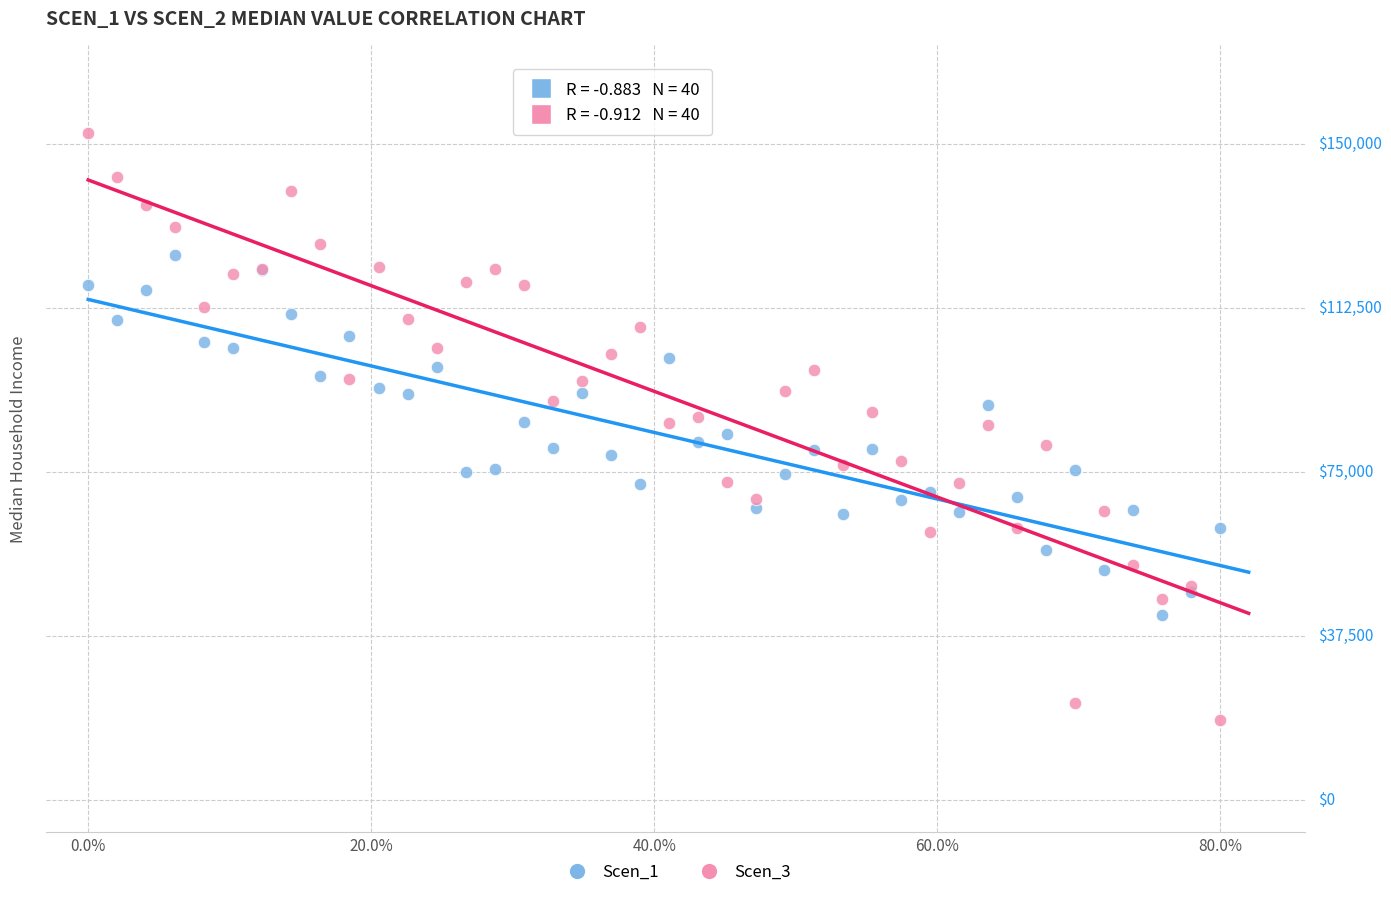

What are all the series names shown in the legend?

Scen_1, Scen_3